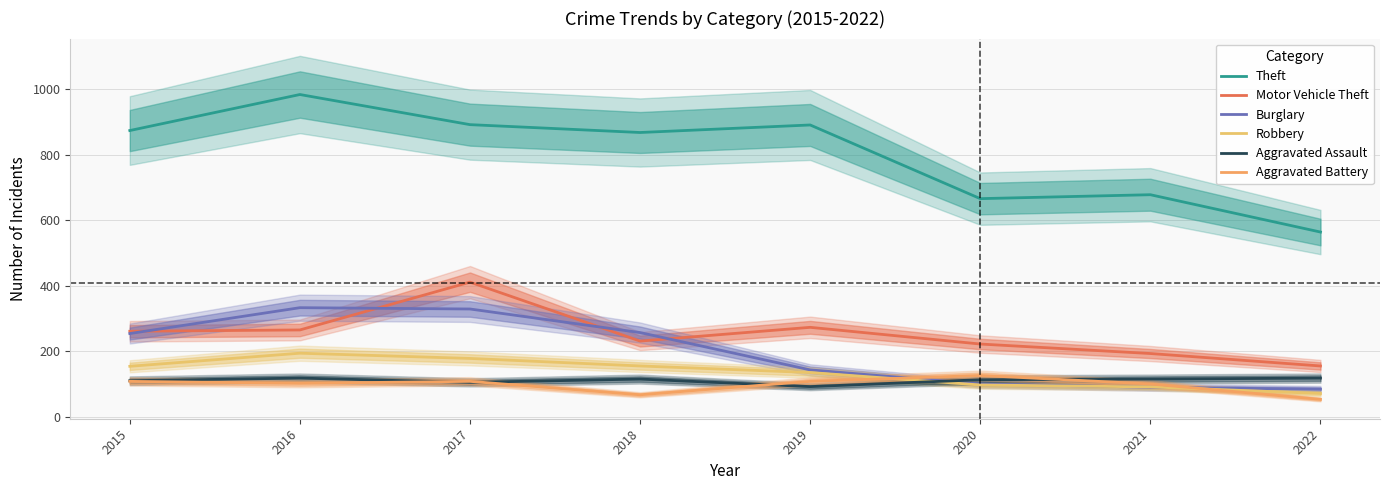

Does the chart display data point markers on the line(s)?

No